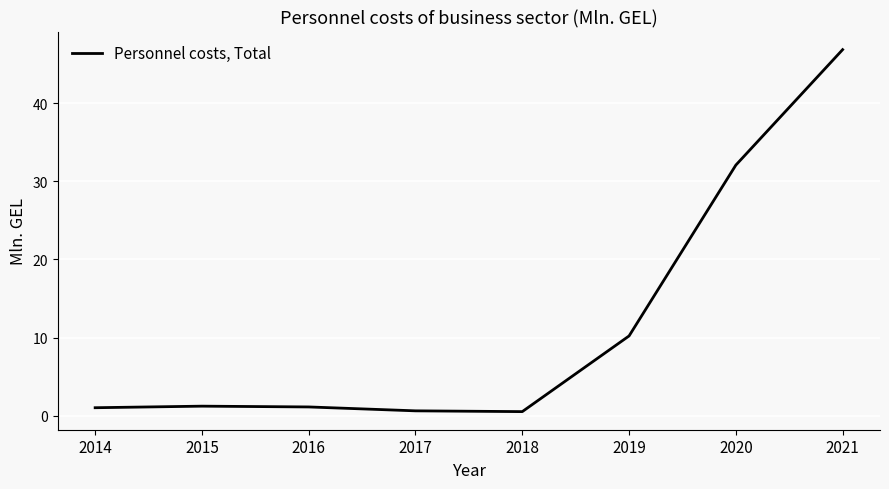

Which has a higher value, 2020 or 2021?

2021